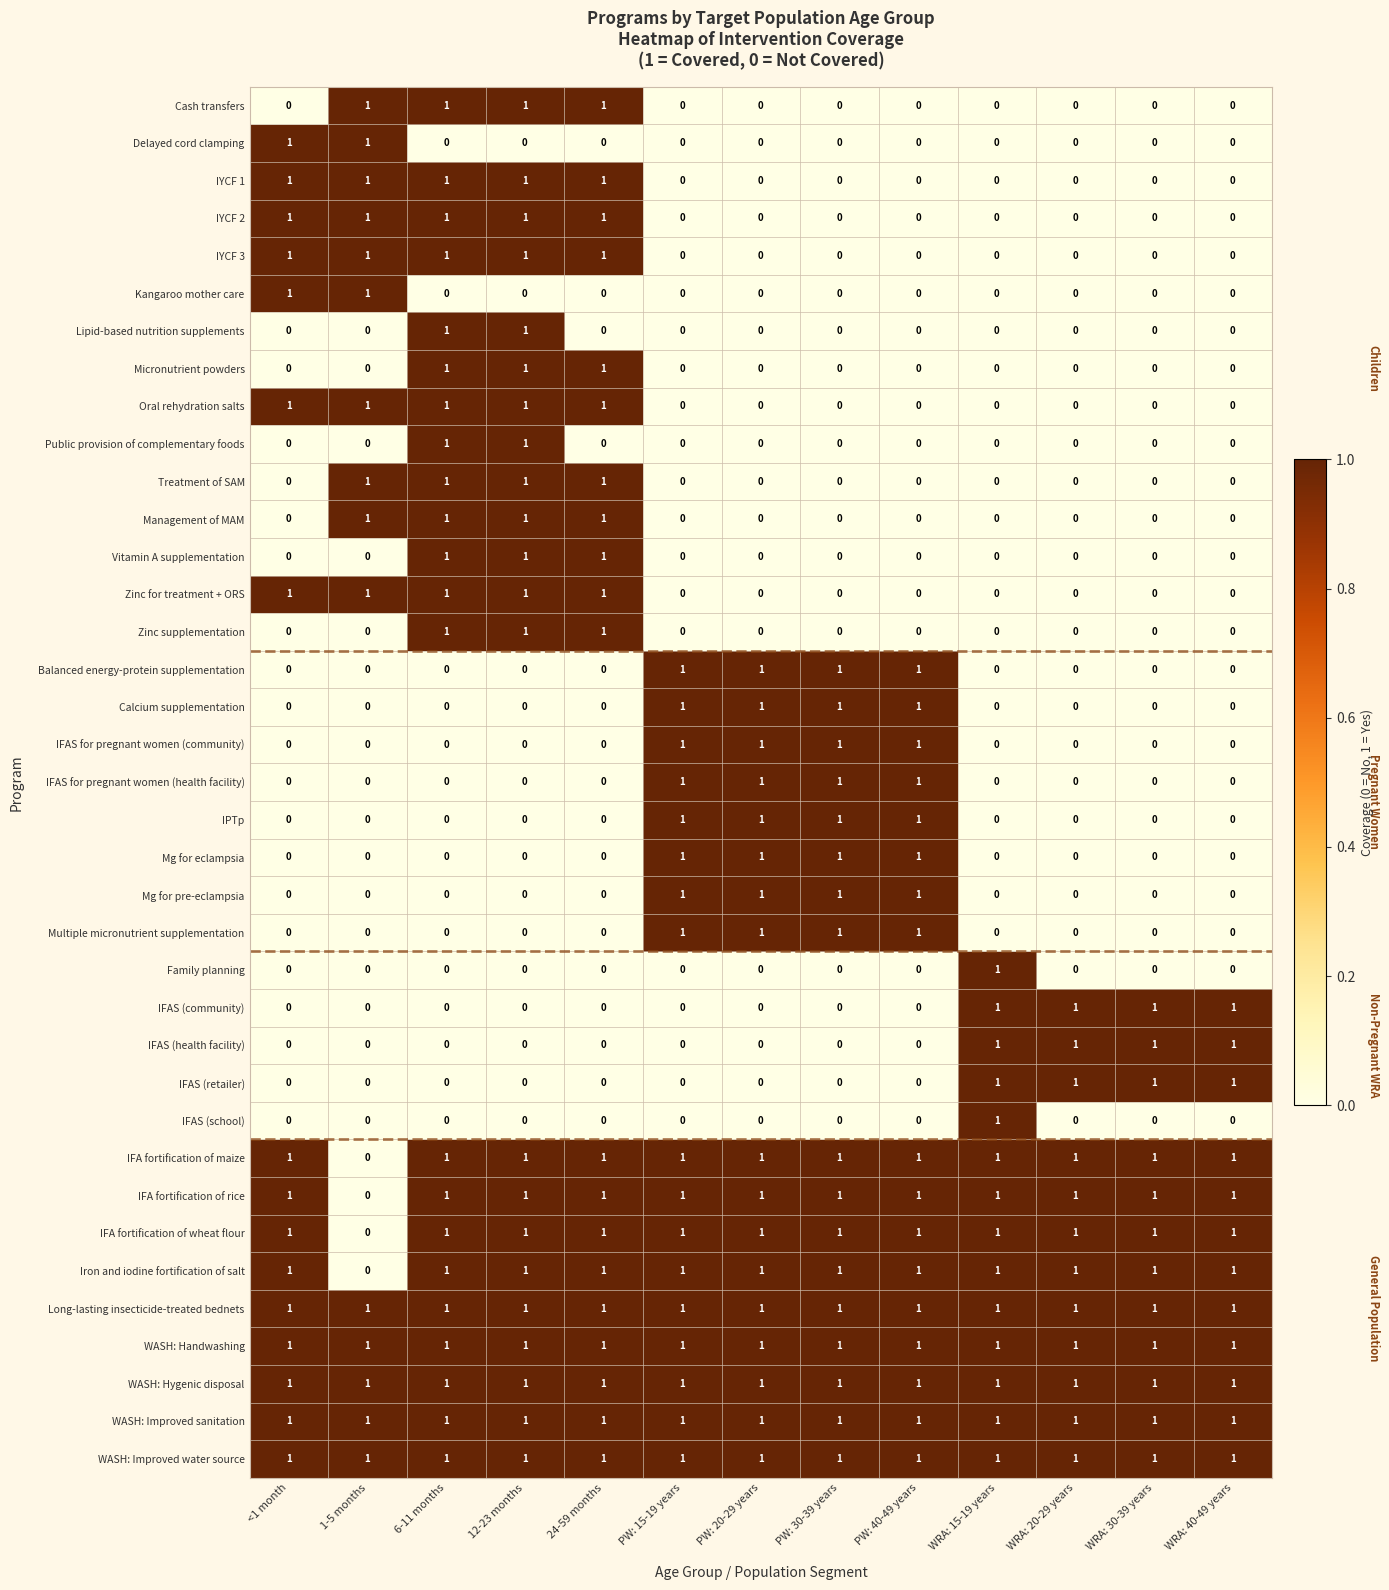

What is the total value across all series at <1 month?

16